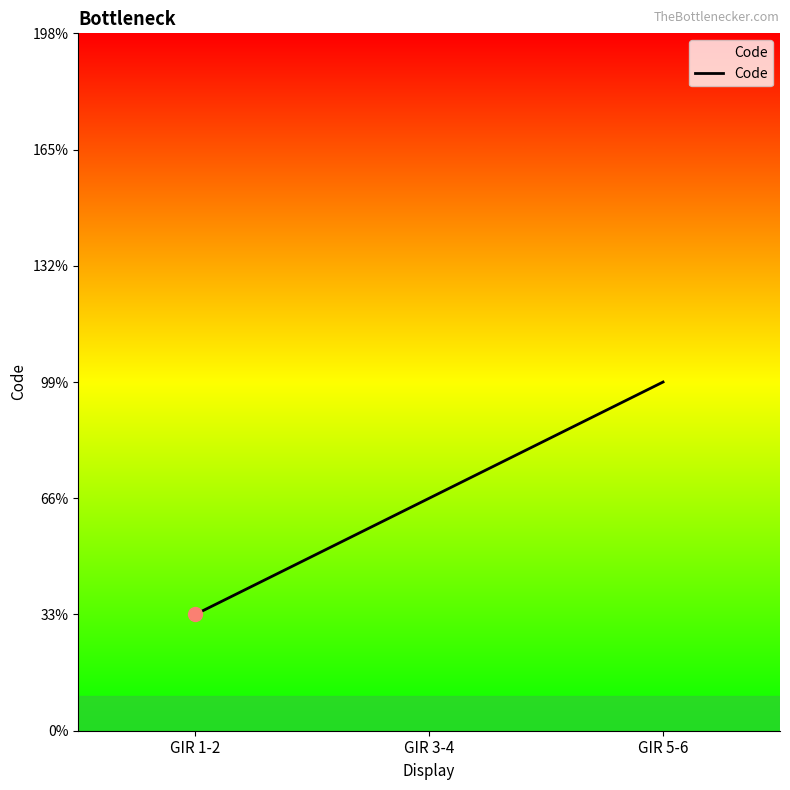

Does the chart display data point markers on the line(s)?

No